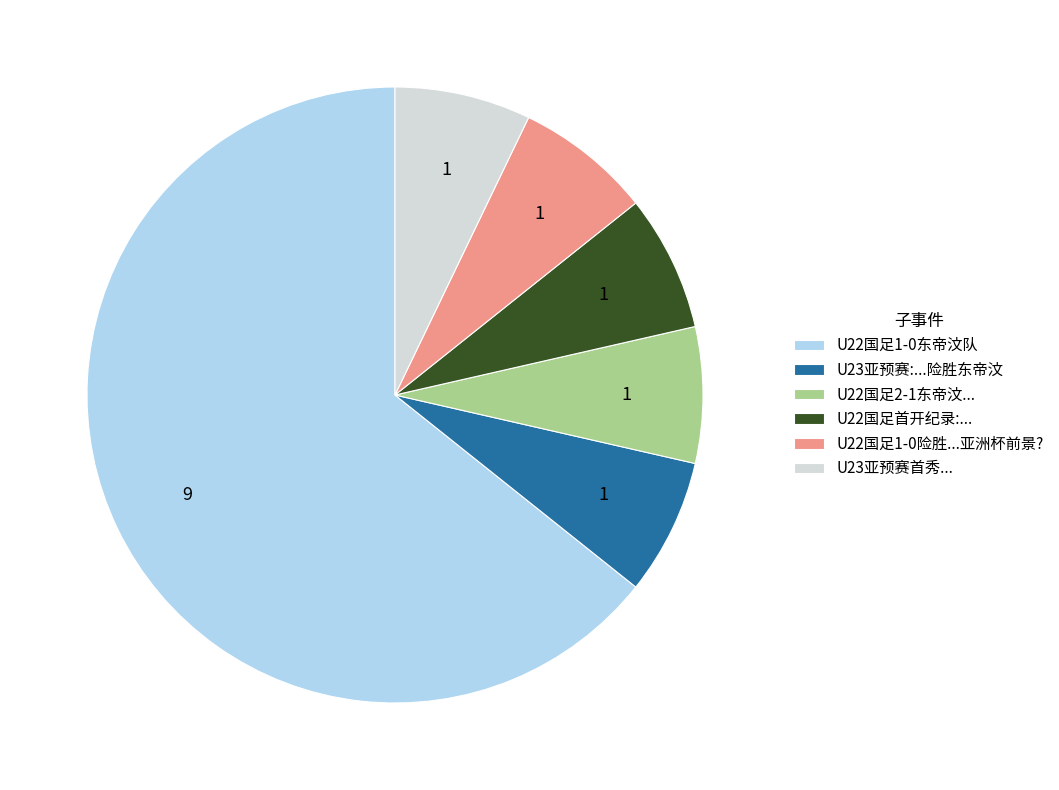

What is the ratio of the value at U22国足1-0险胜...亚洲杯前景? to the value at U22国足2-1东帝汶...?

1.0